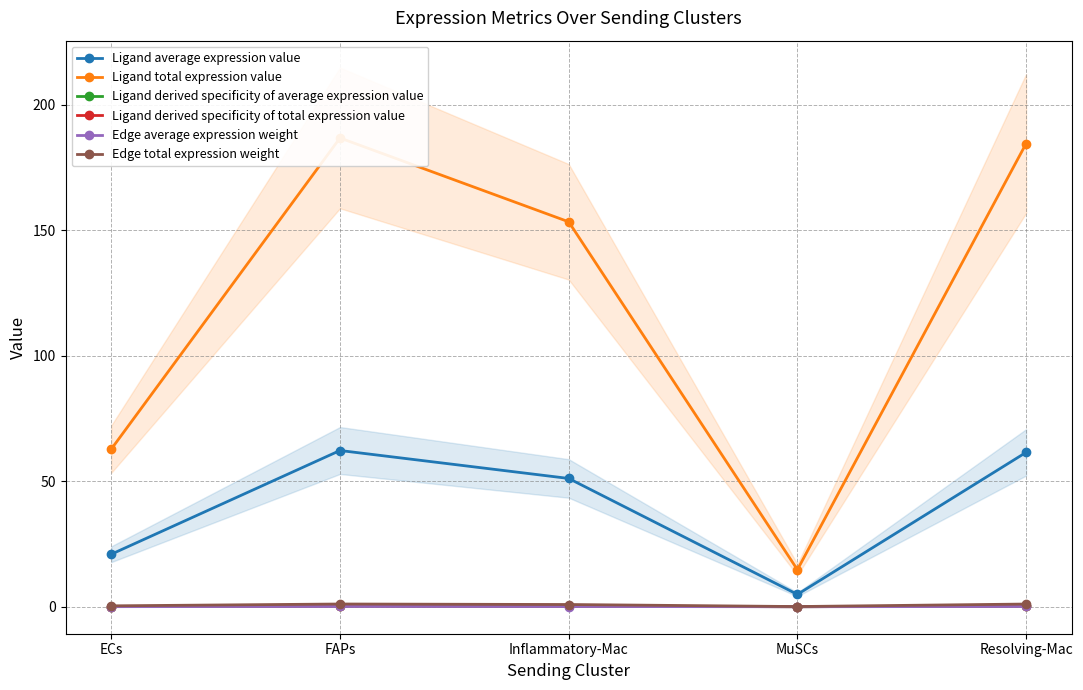

At which category does Edge average expression weight reach its first local valley?

MuSCs